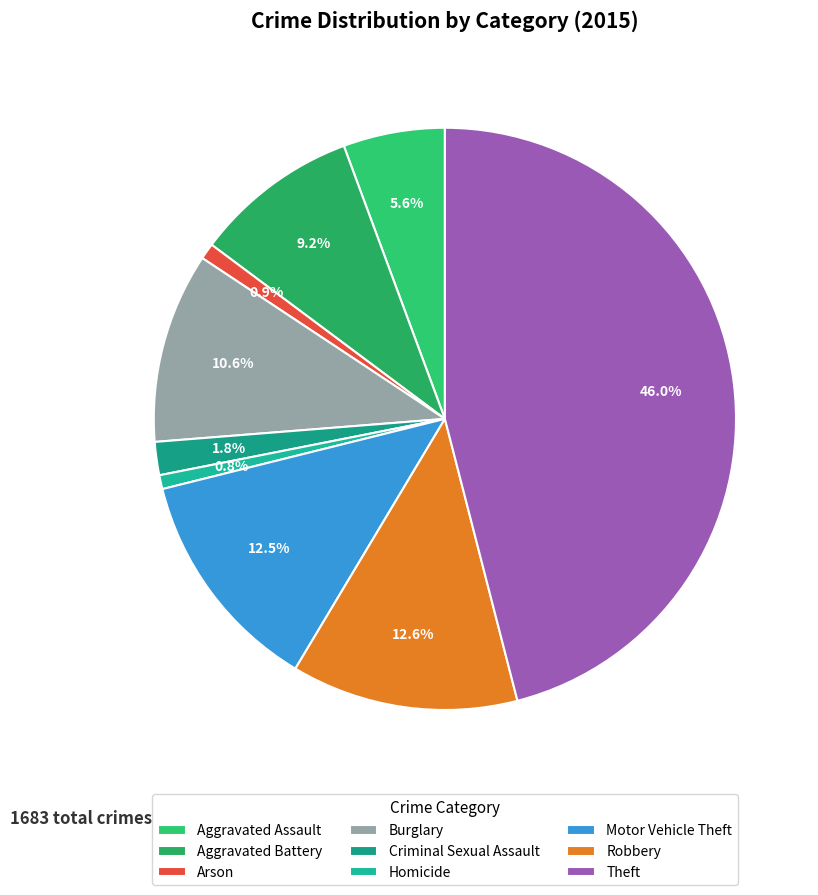

Rank the categories by value from lowest to highest.

Homicide, Arson, Criminal Sexual Assault, Aggravated Assault, Aggravated Battery, Burglary, Motor Vehicle Theft, Robbery, Theft